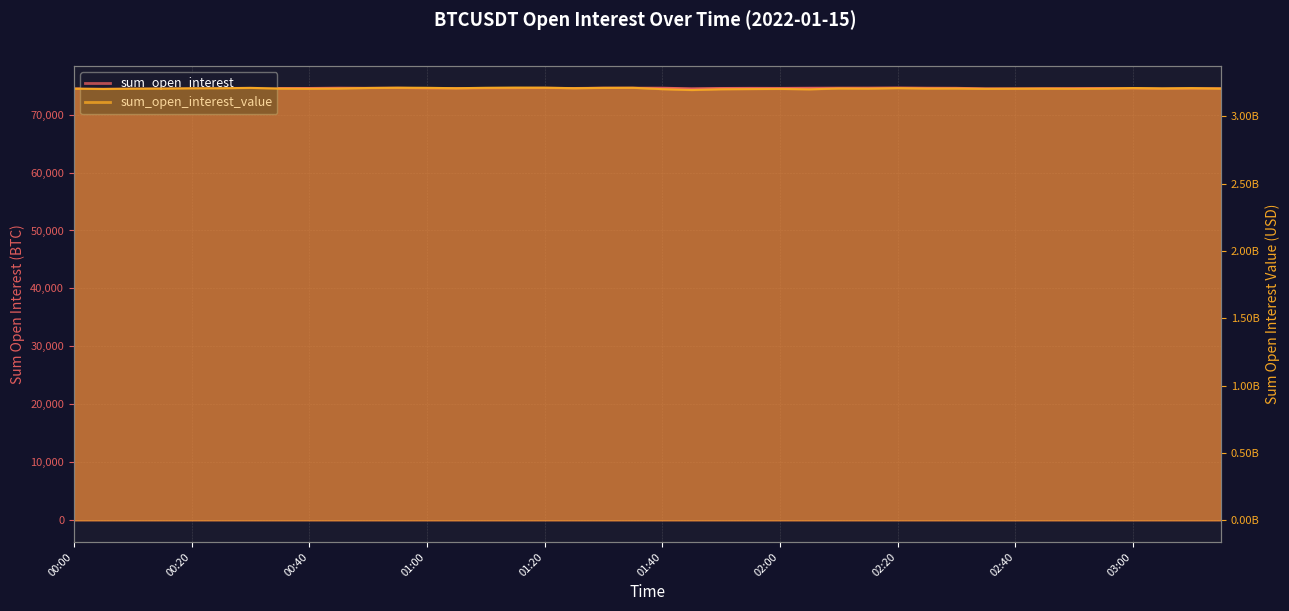

True or false: sum_open_interest has a value of 113008.4 at 02:55.

False